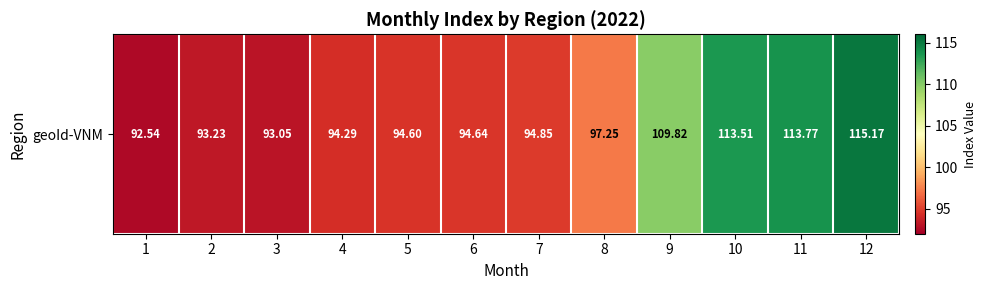

The chart shows a value of 115.2 at 12. True or false?

True